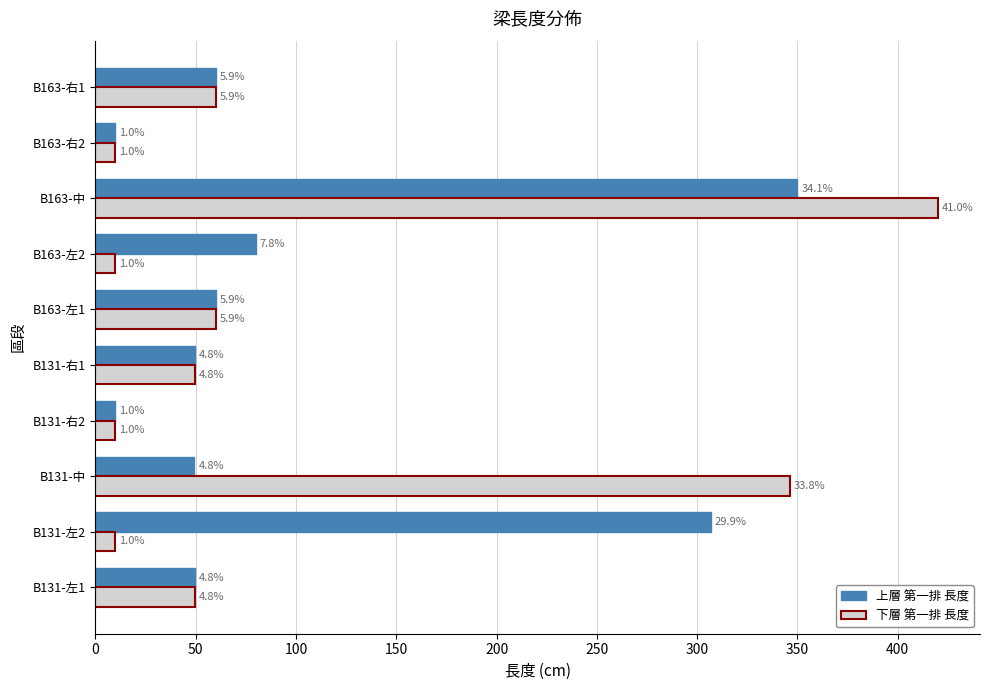

What is the greatest value displayed?

420.0